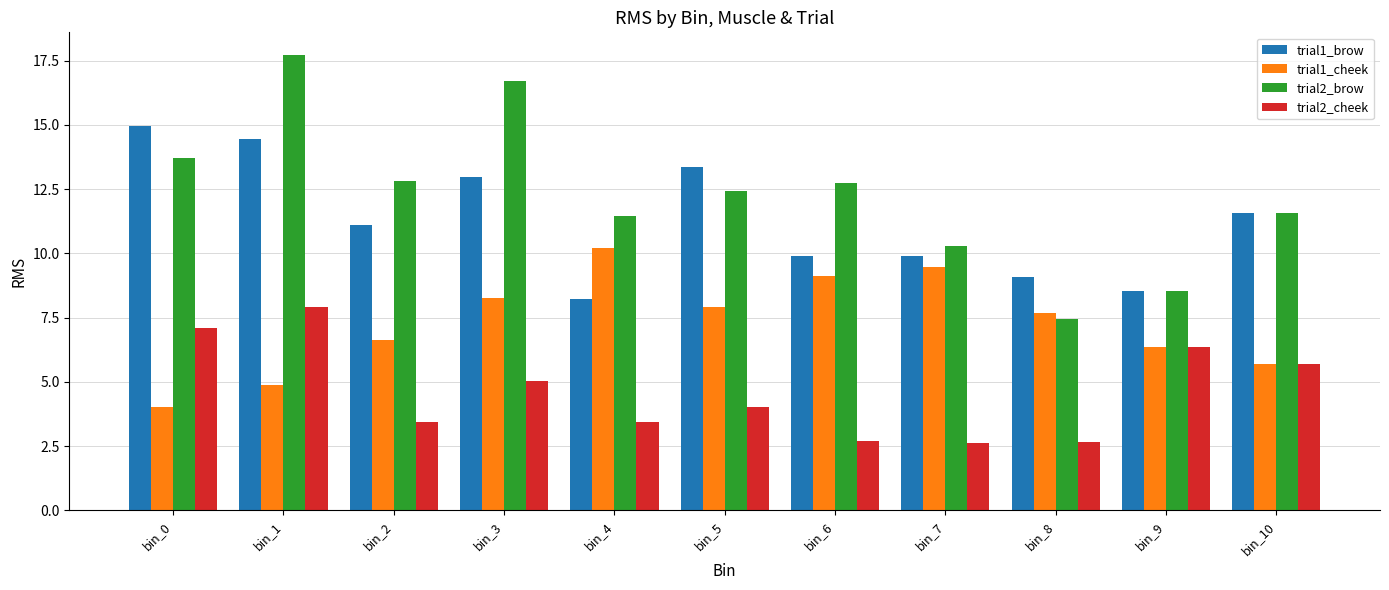

What is the difference between the trial1_cheek values at bin_8 and bin_5?

0.2